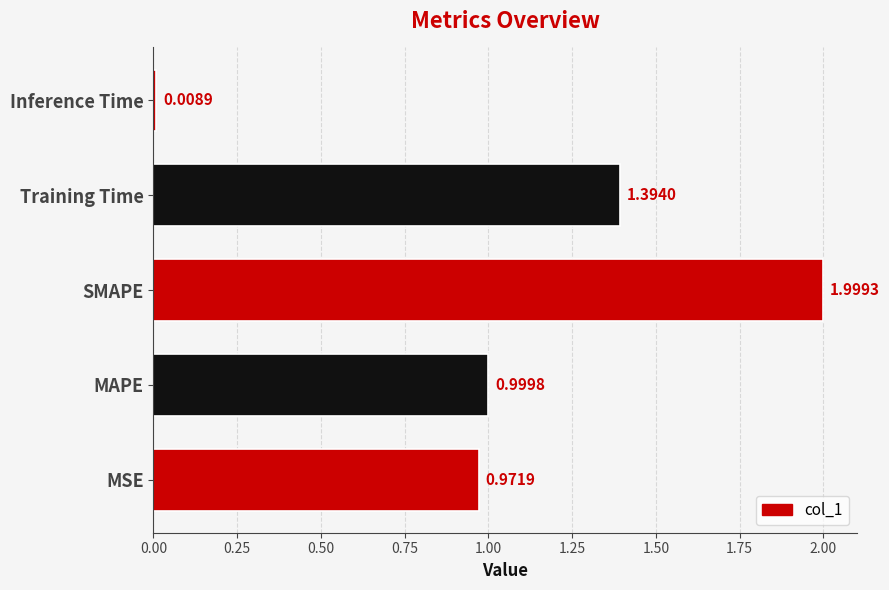

Does the chart contain any negative values?

No